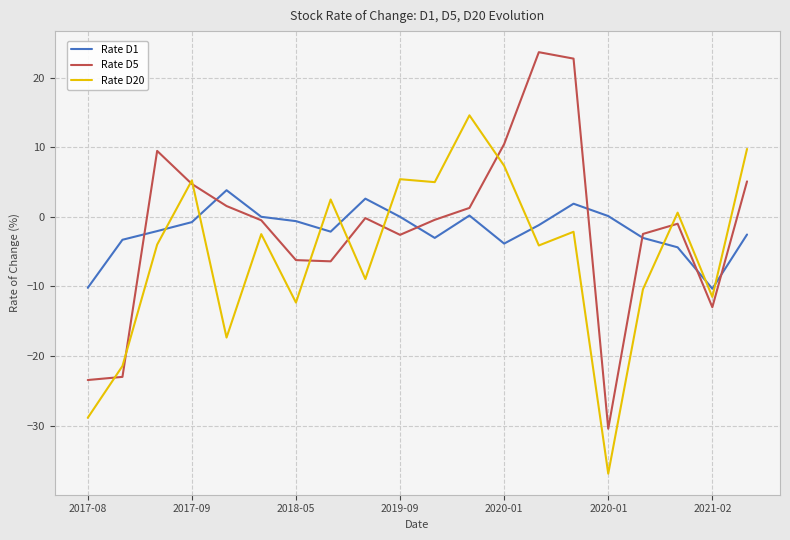

What is the lowest value of the Rate D20 series?

-36.9